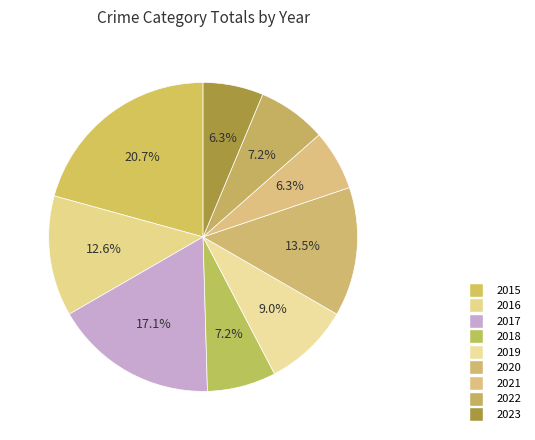

Count the number of slices in the pie.

9